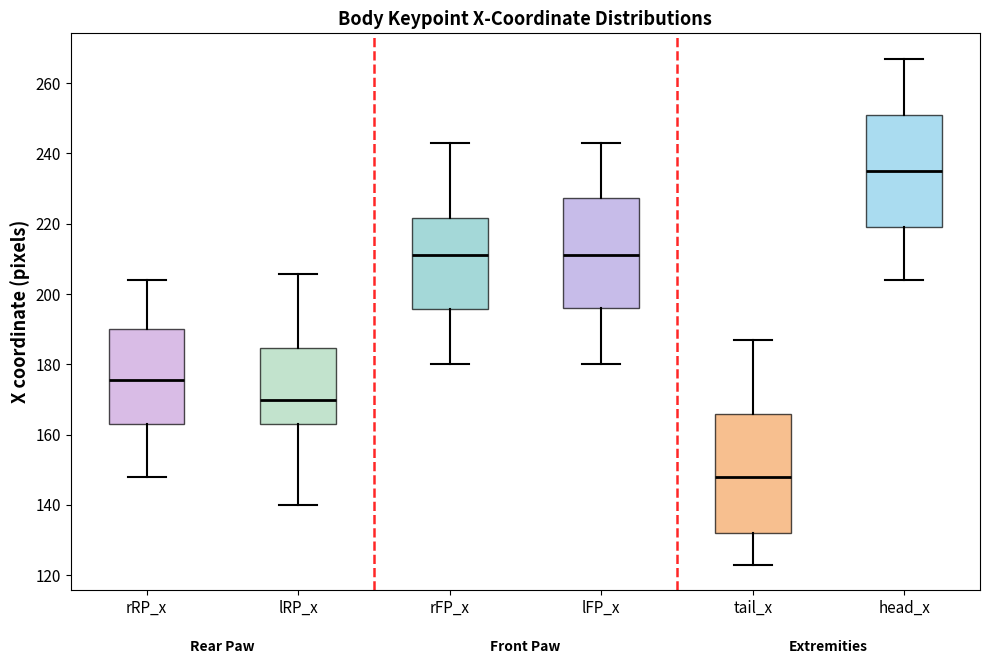

Where is the lower edge of the box for tail_x on the y-axis? The values are not printed on the chart, so give them approximately, as read against the axis.

132